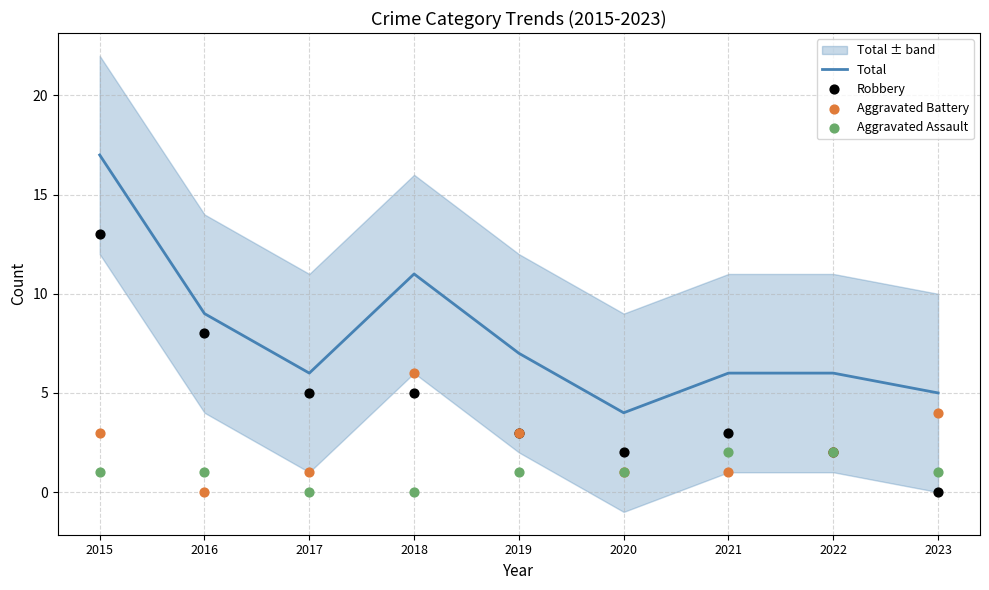

At how many categories does at least one series exceed 4?

8